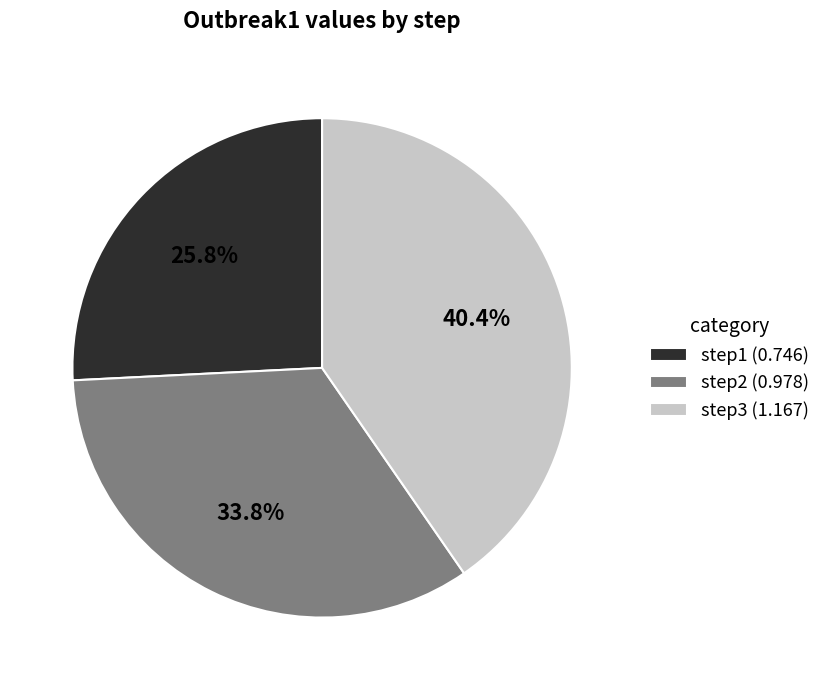

To the nearest percent, what is the difference between the largest and smallest slice percentages?

15%